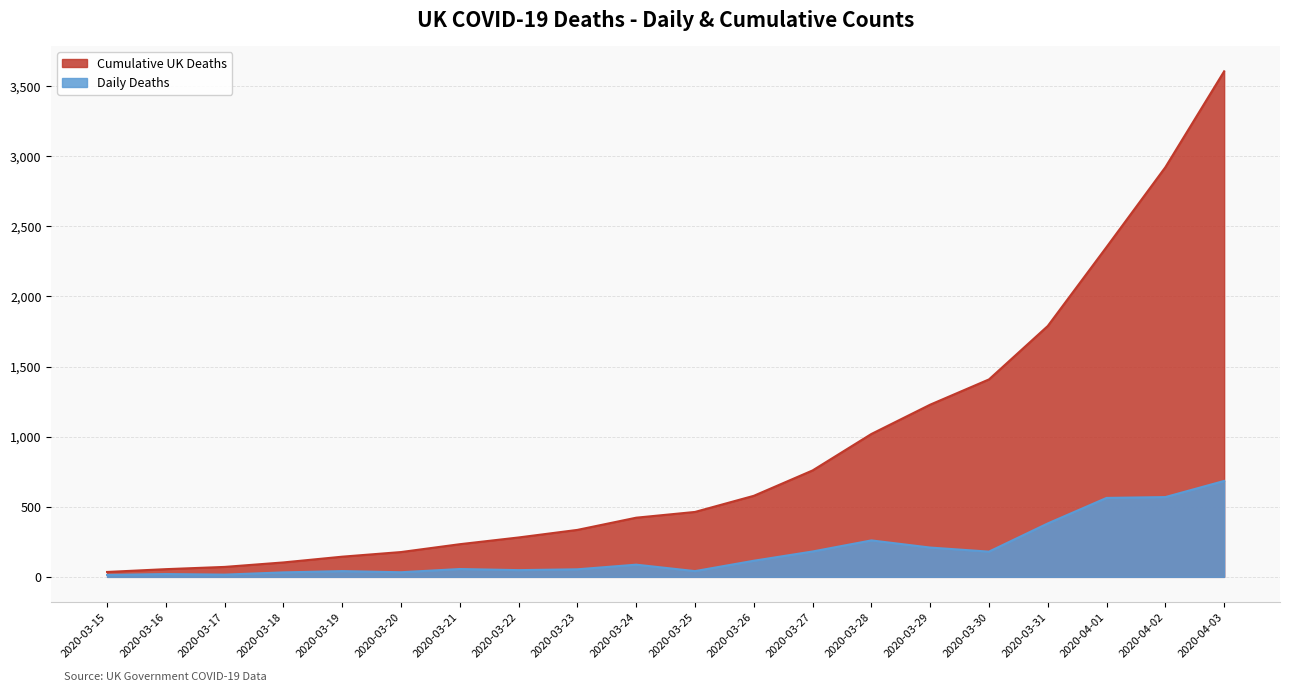

What is the sum of the Cumulative UK Deaths values at 2020-03-20 and 2020-03-18?

280